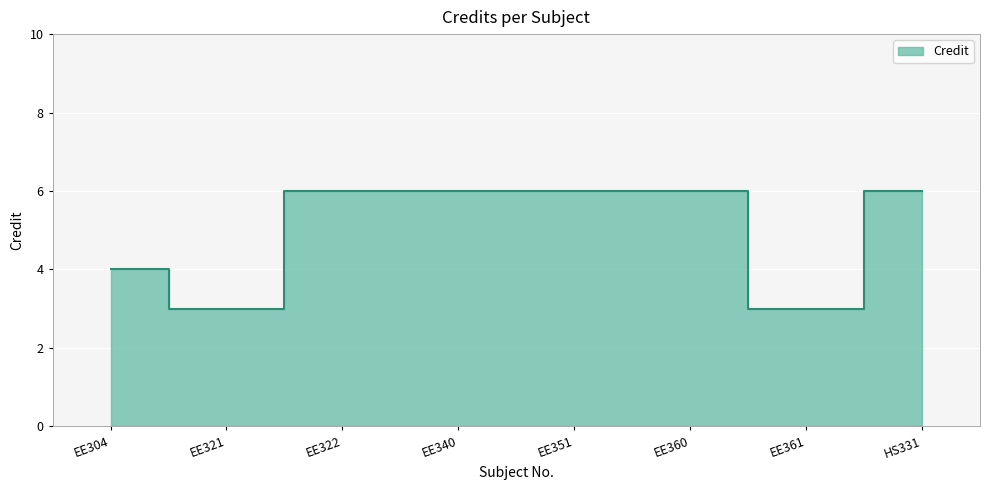

Reading right to left, transcribe all the data shown in this chart.

HS331=6	EE361=3	EE360=6	EE351=6	EE340=6	EE322=6	EE321=3	EE304=4